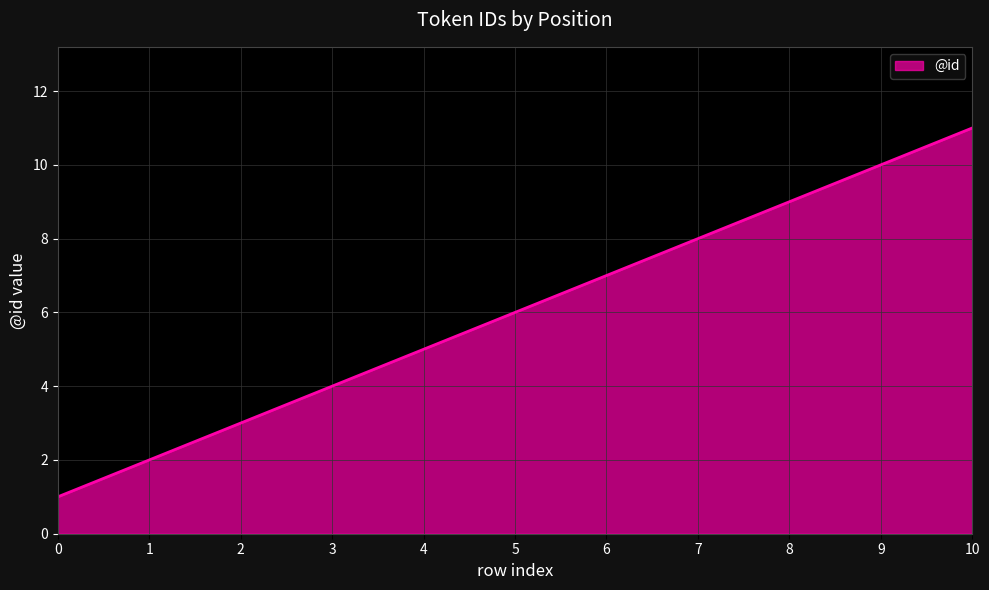

Rank the categories by value from highest to lowest.

10, 9, 8, 7, 6, 5, 4, 3, 2, 1, 0